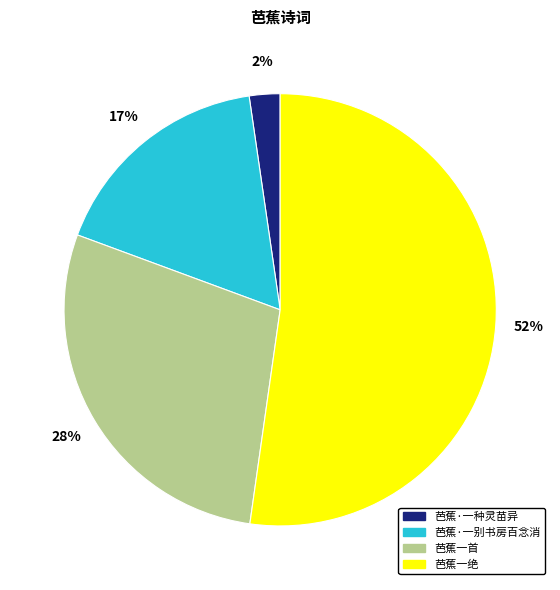

To the nearest percent, what portion does 芭蕉·一种灵苗异 represent?

2%